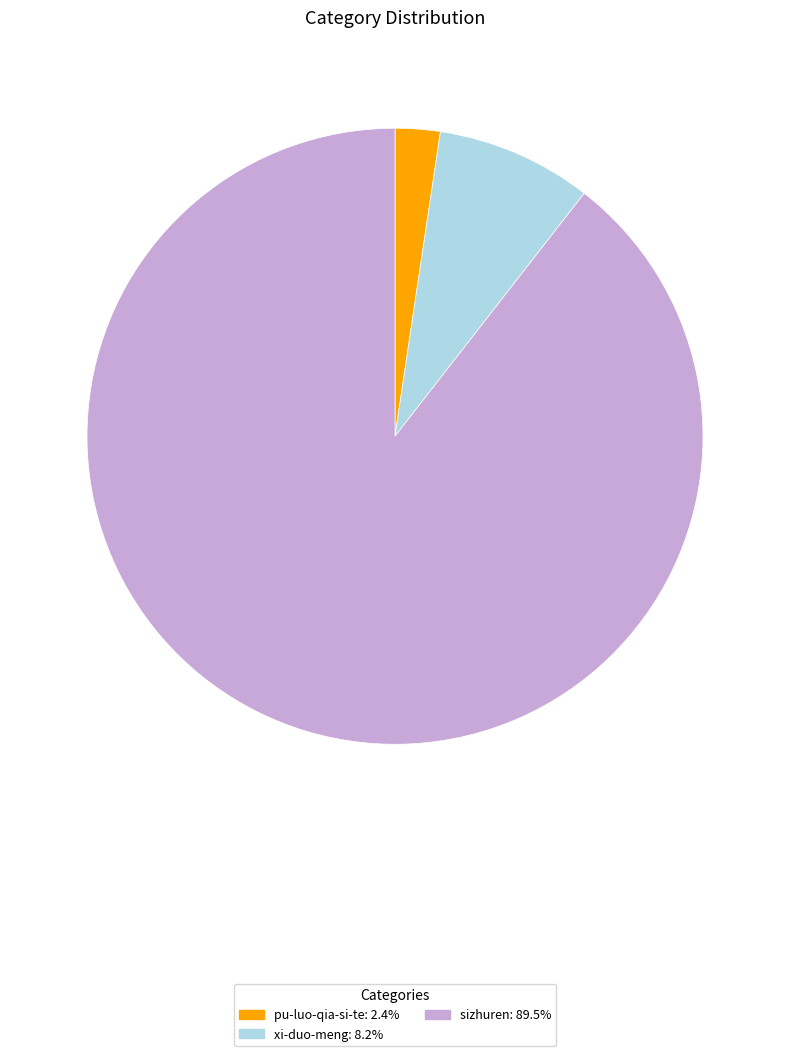

Rank the categories by value from lowest to highest.

pu-luo-qia-si-te, xi-duo-meng, sizhuren